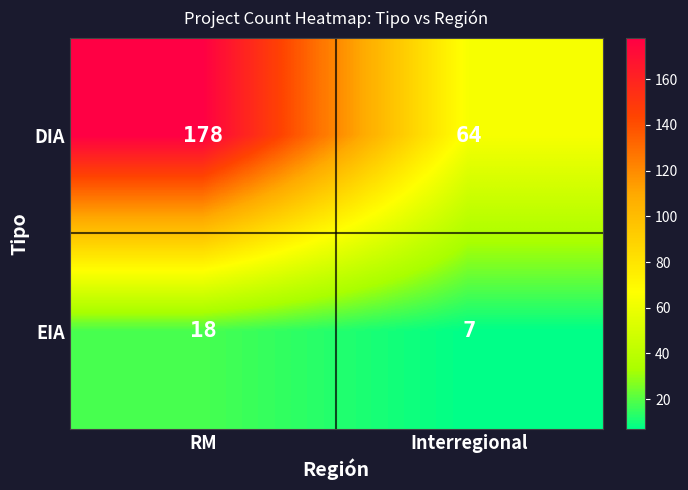

Which series changed the most between RM and Interregional?

DIA